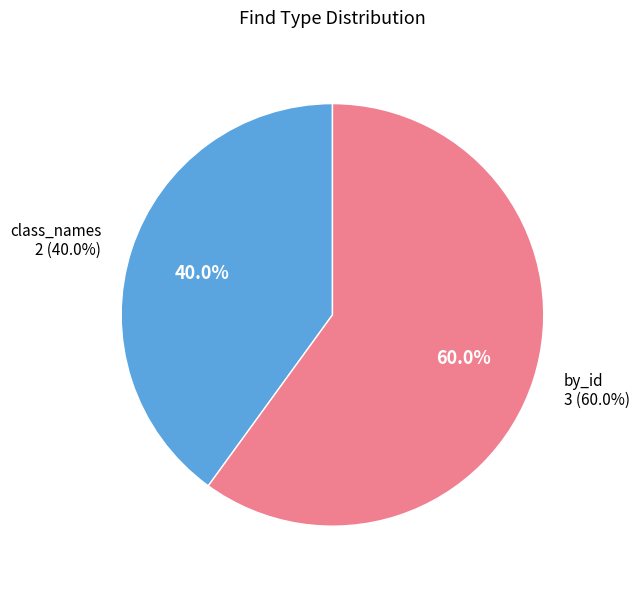

What is the smallest slice in the pie chart?

class_names